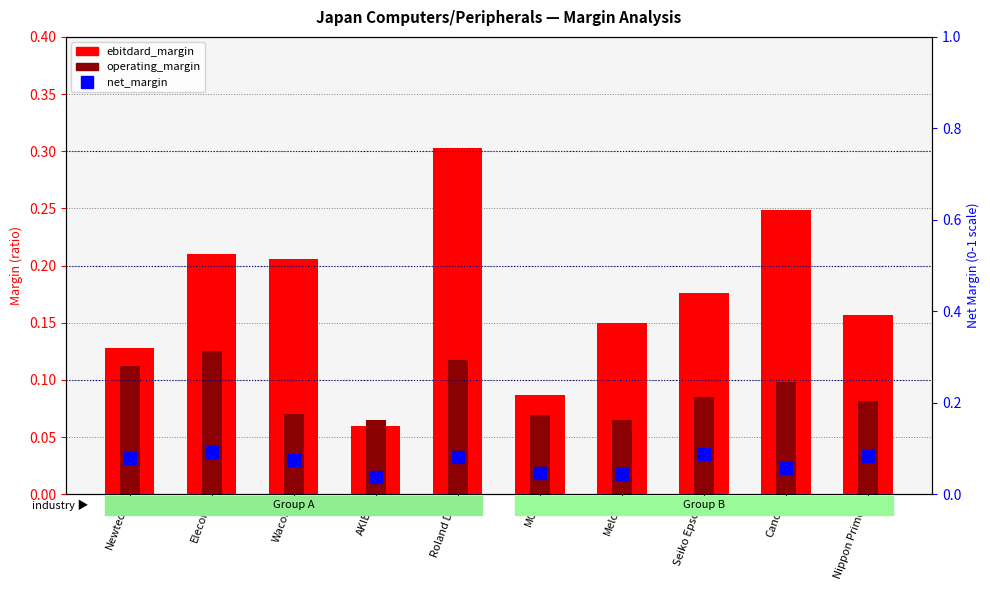

What is the average value of the operating_margin series?

0.1